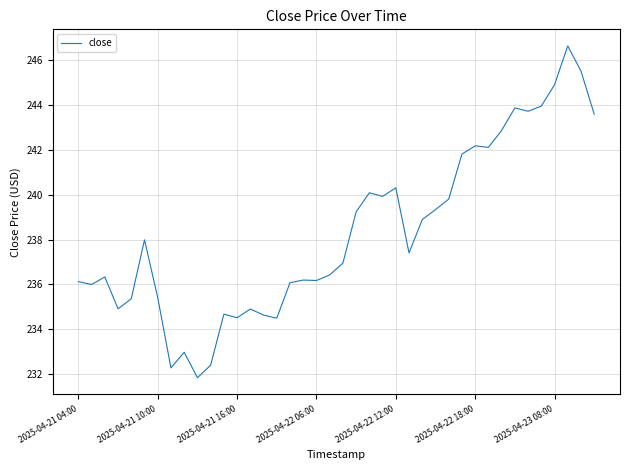

What is the difference between the maximum and minimum values?

14.8